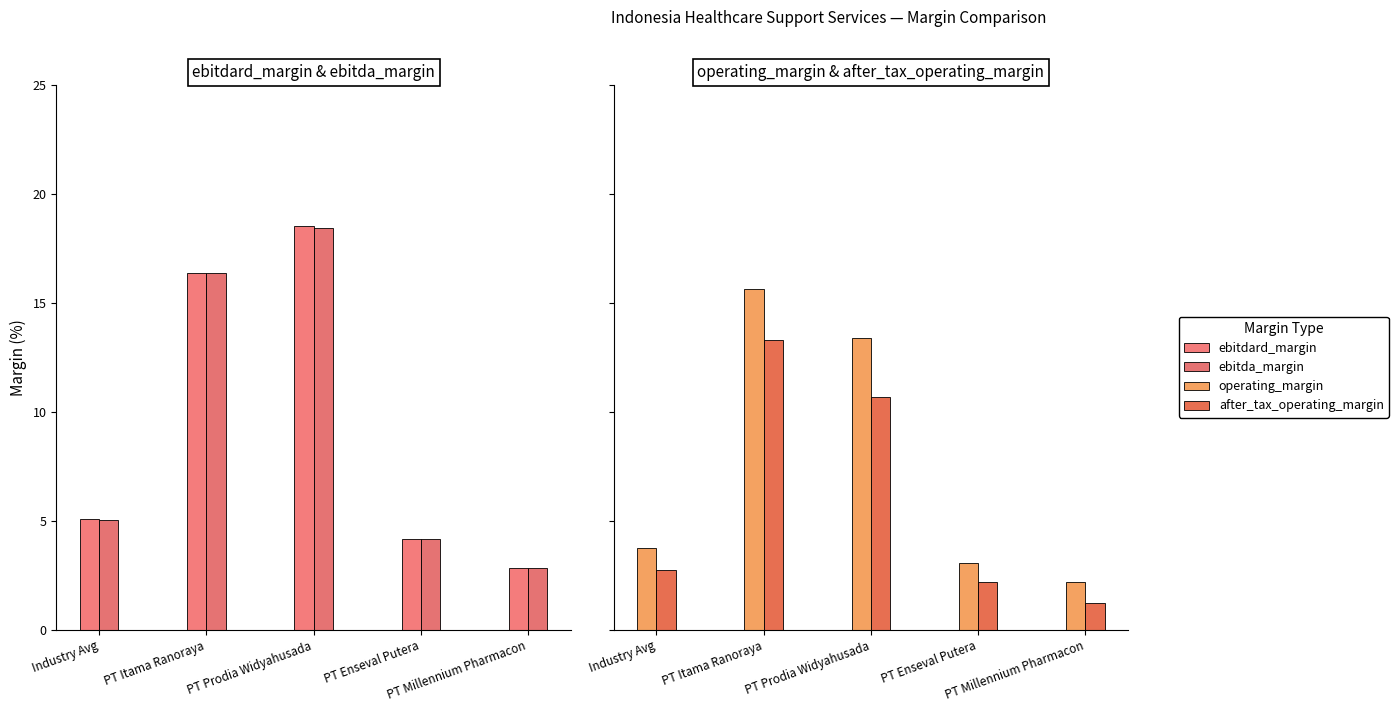

Count the number of data series in this chart.

4